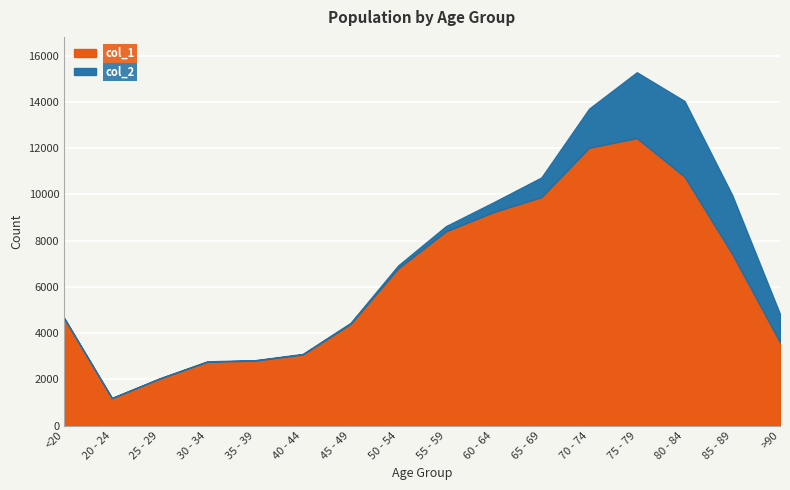

Reading left to right, what are all the values shown in this chart?

col_1: <20=4641	20 - 24=1191	25 - 29=2038	30 - 34=2765	35 - 39=2814	40 - 44=3078	45 - 49=4396	50 - 54=6803	55 - 59=8400	60 - 64=9236	65 - 69=9883	70 - 74=12018	75 - 79=12434	80 - 84=10764	85 - 89=7417	>90=3604
col_2: <20=18	20 - 24=4	25 - 29=3	30 - 34=17	35 - 39=18	40 - 44=24	45 - 49=47	50 - 54=126	55 - 59=227	60 - 64=426	65 - 69=850	70 - 74=1690	75 - 79=2848	80 - 84=3273	85 - 89=2548	>90=1224